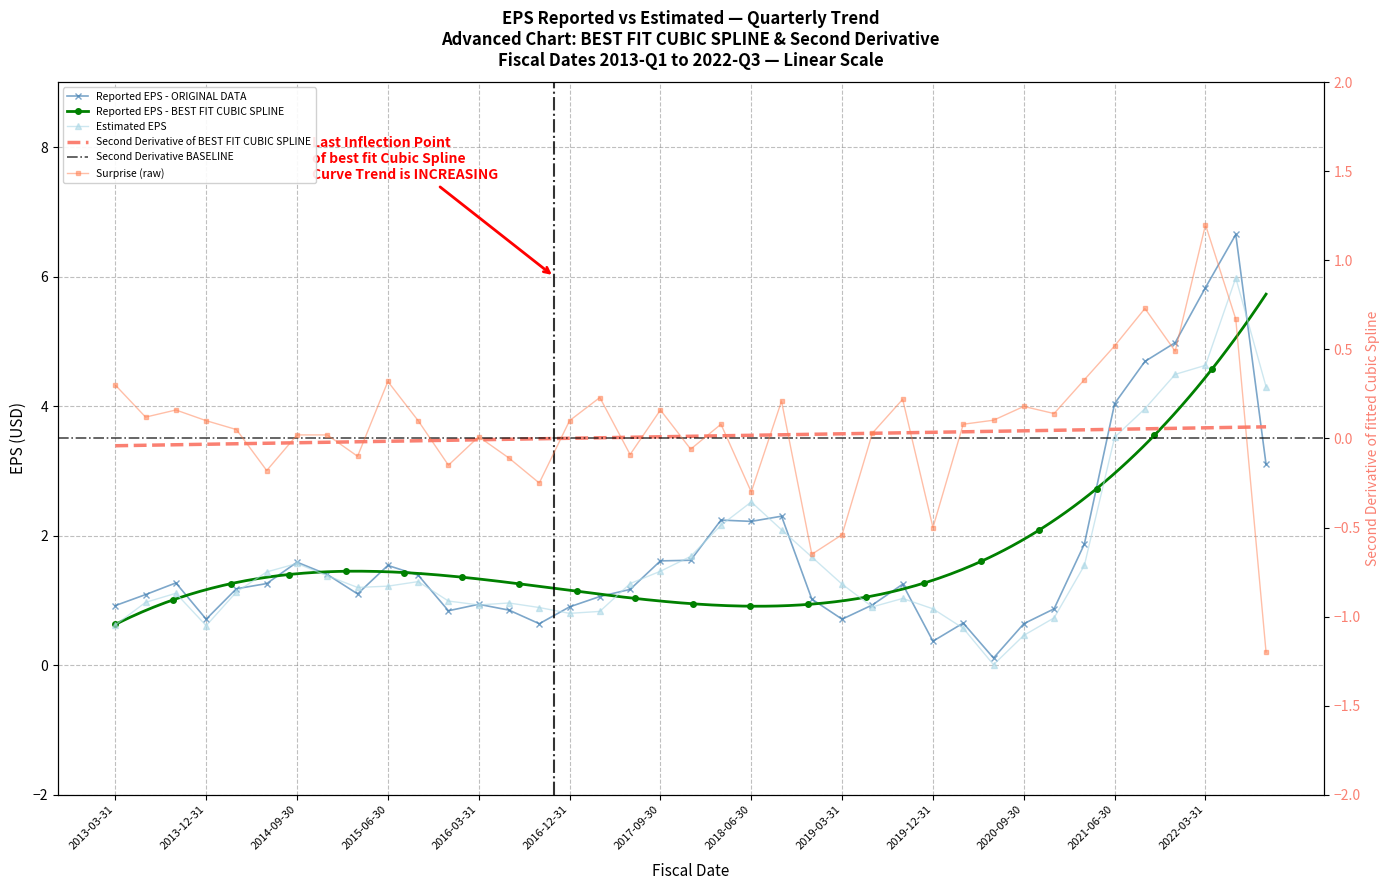

Reading left to right, what are all the values shown in this chart?

reportedEPS: 0.9	1.1	1.3	0.7	1.2	1.3	1.6	1.4	1.1	1.5	1.4	0.8	0.9	0.8	0.6	0.9	1.1	1.2	1.6	1.6	2.2	2.2	2.3	1.0	0.7	0.9	1.2	0.4	0.7	0.1	0.6	0.9	1.9	4.0	4.7	5.0	5.8	6.7	3.1
estimatedEPS: 0.6	1.0	1.1	0.6	1.1	1.4	1.6	1.4	1.2	1.2	1.3	1.0	0.9	1.0	0.9	0.8	0.8	1.3	1.4	1.7	2.2	2.5	2.1	1.7	1.2	0.9	1.0	0.9	0.6	0.0	0.5	0.7	1.5	3.5	4.0	4.5	4.6	6.0	4.3
surprise: 0.3	0.1	0.2	0.1	0.1	-0.2	0.0	0.0	-0.1	0.3	0.1	-0.1	0.0	-0.1	-0.2	0.1	0.2	-0.1	0.2	-0.1	0.1	-0.3	0.2	-0.7	-0.5	0.0	0.2	-0.5	0.1	0.1	0.2	0.1	0.3	0.5	0.7	0.5	1.2	0.7	-1.2